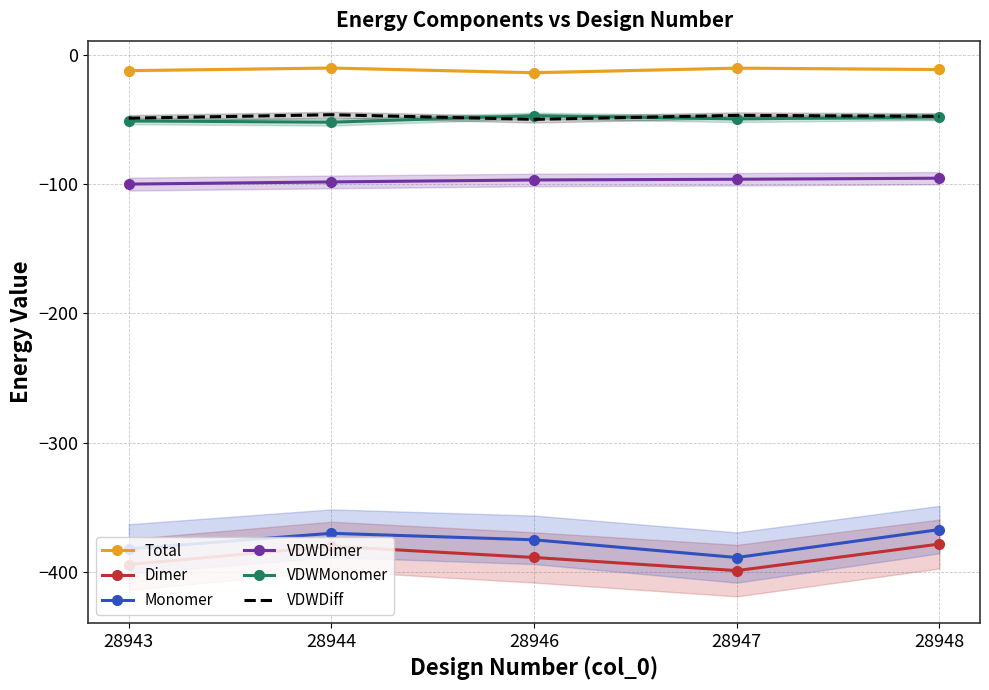

True or false: VDWMonomer and VDWDiff cross at least once.

True